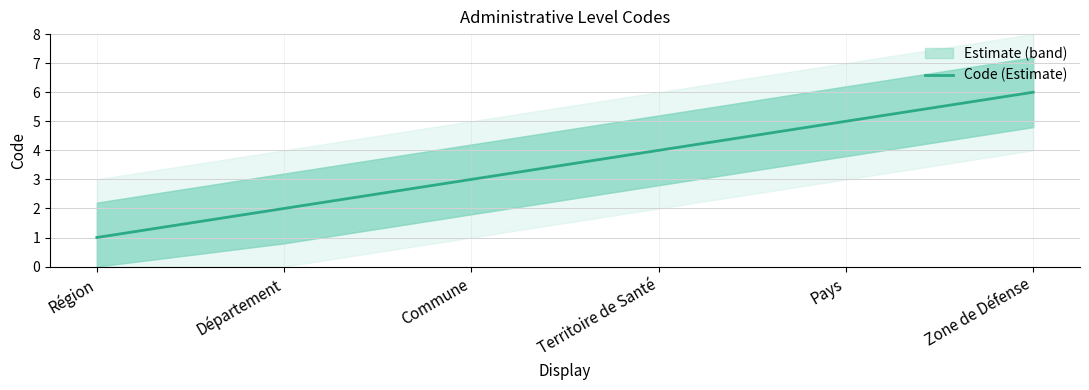

Rank the categories by value from lowest to highest.

Région, Département, Commune, Territoire de Santé, Pays, Zone de Défense